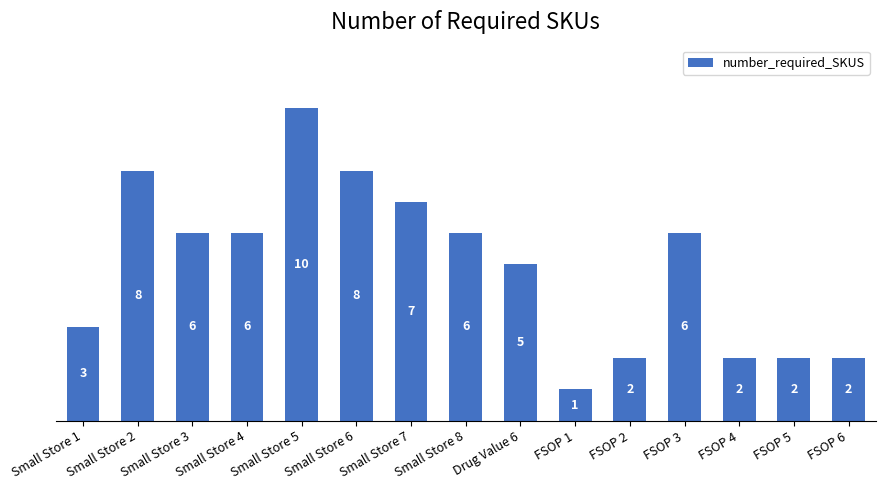

What is the difference between the maximum and minimum values?

9